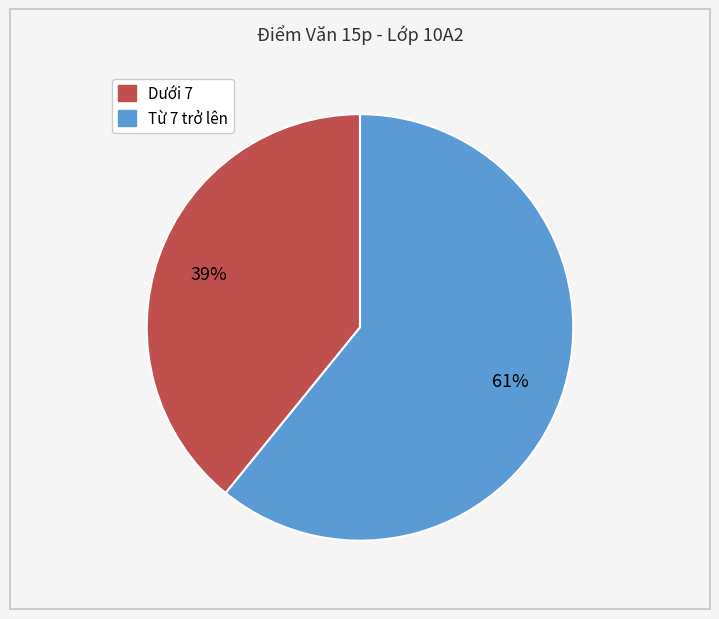

To the nearest percent, what is the difference between the largest and smallest slice percentages?

22%